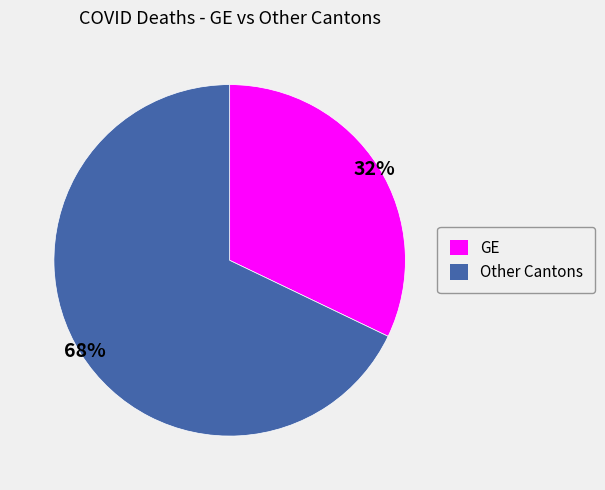

Count the number of slices in the pie.

2